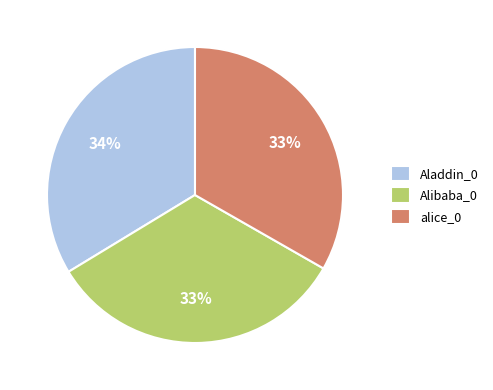

Does alice_0 represent more than half of the total?

No